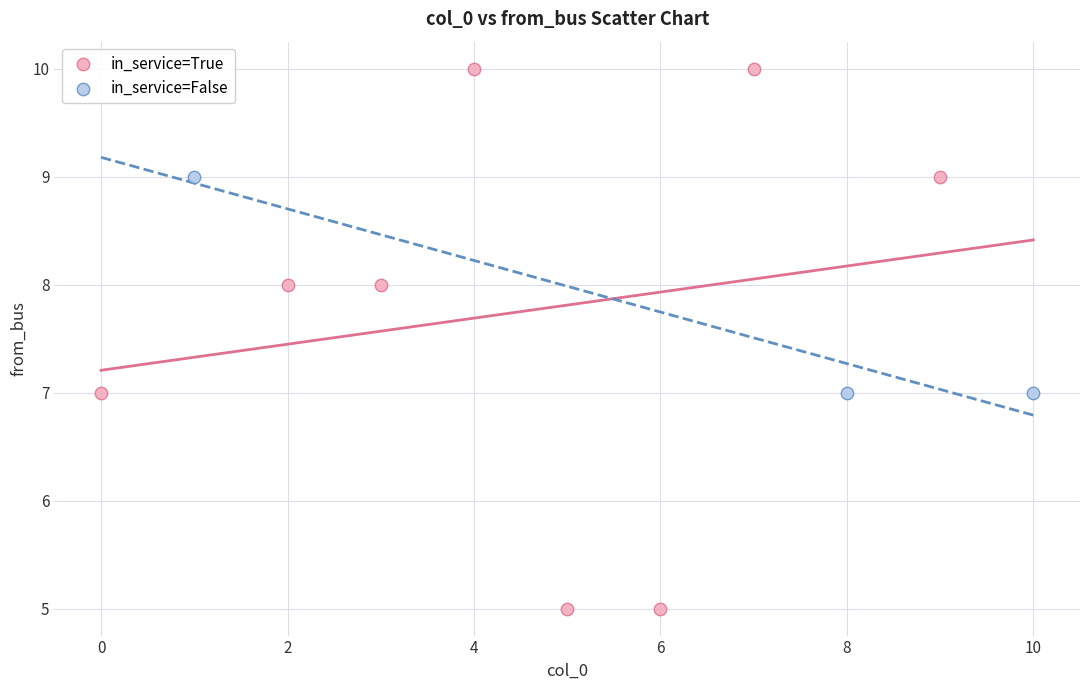

What are all the series names shown in the legend?

in_service=True, in_service=False